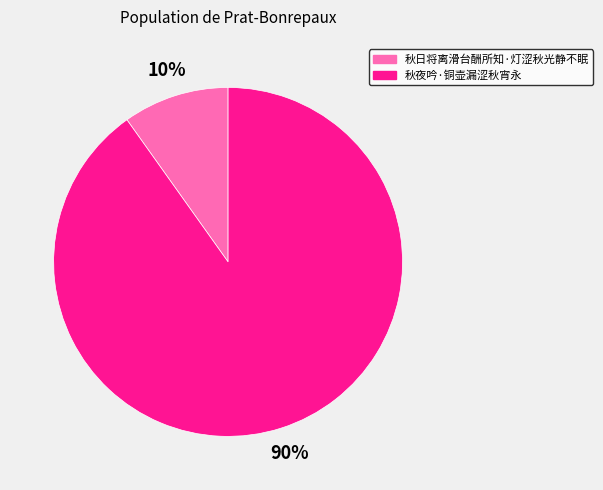

Does 秋日将离滑台酬所知·灯涩秋光静不眠 account for over 50% of the chart?

No